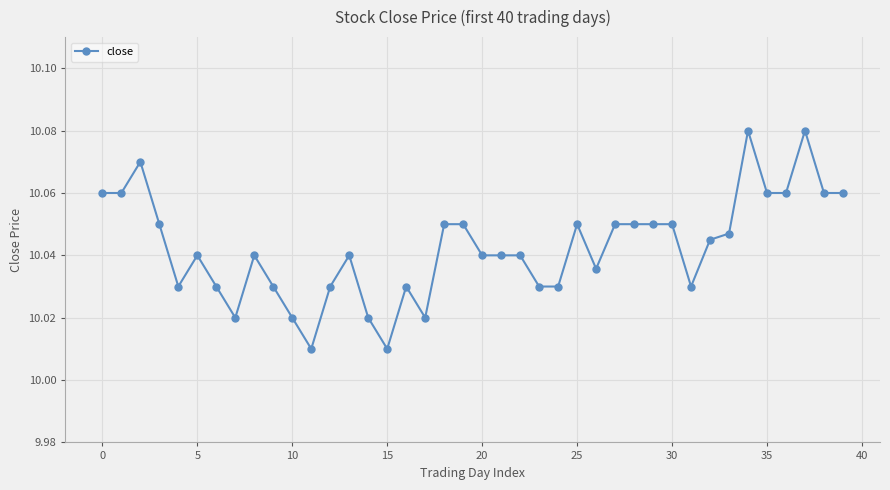

How many values are between 10 and 11?

40